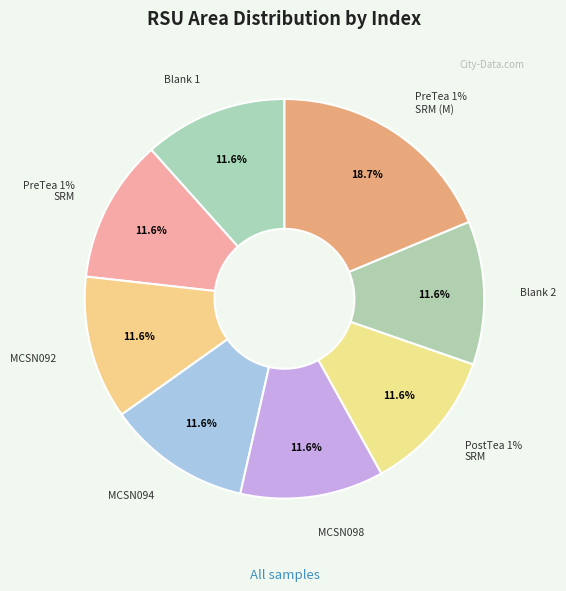

To the nearest percent, what portion does 5 represent?

12%